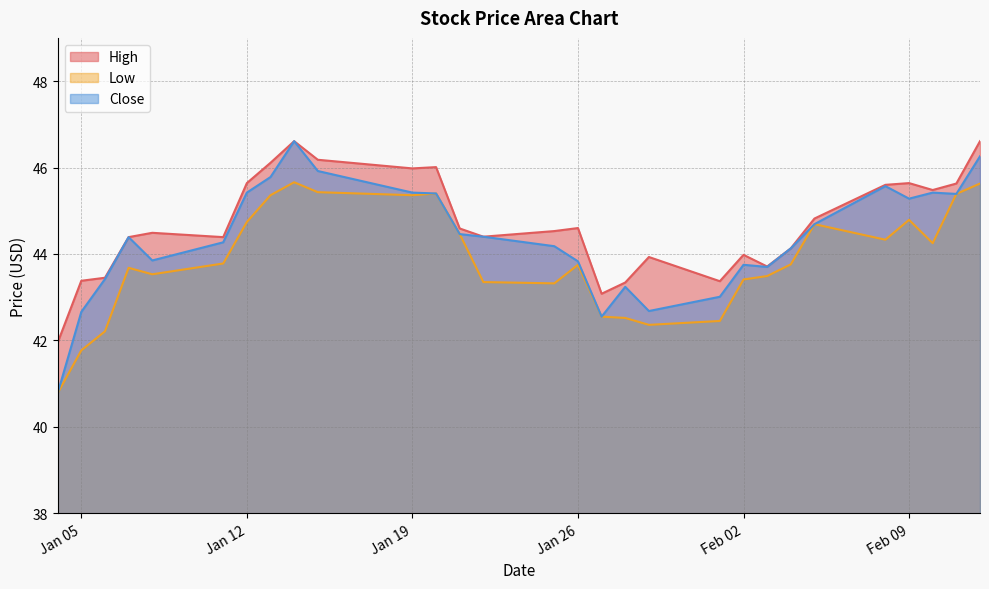

Where is Close nearest to the value 43?

2021-02-01